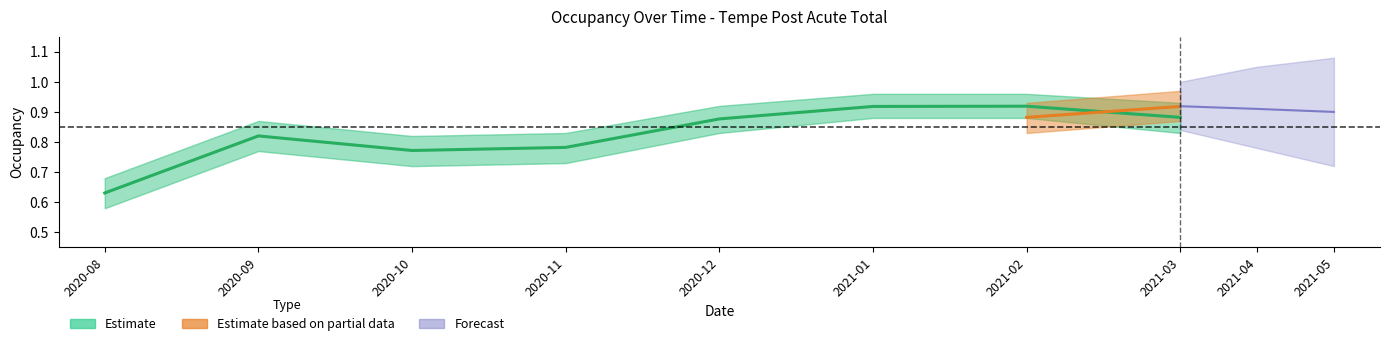

The chart shows a value of 0.9 at 2021-02. True or false?

True